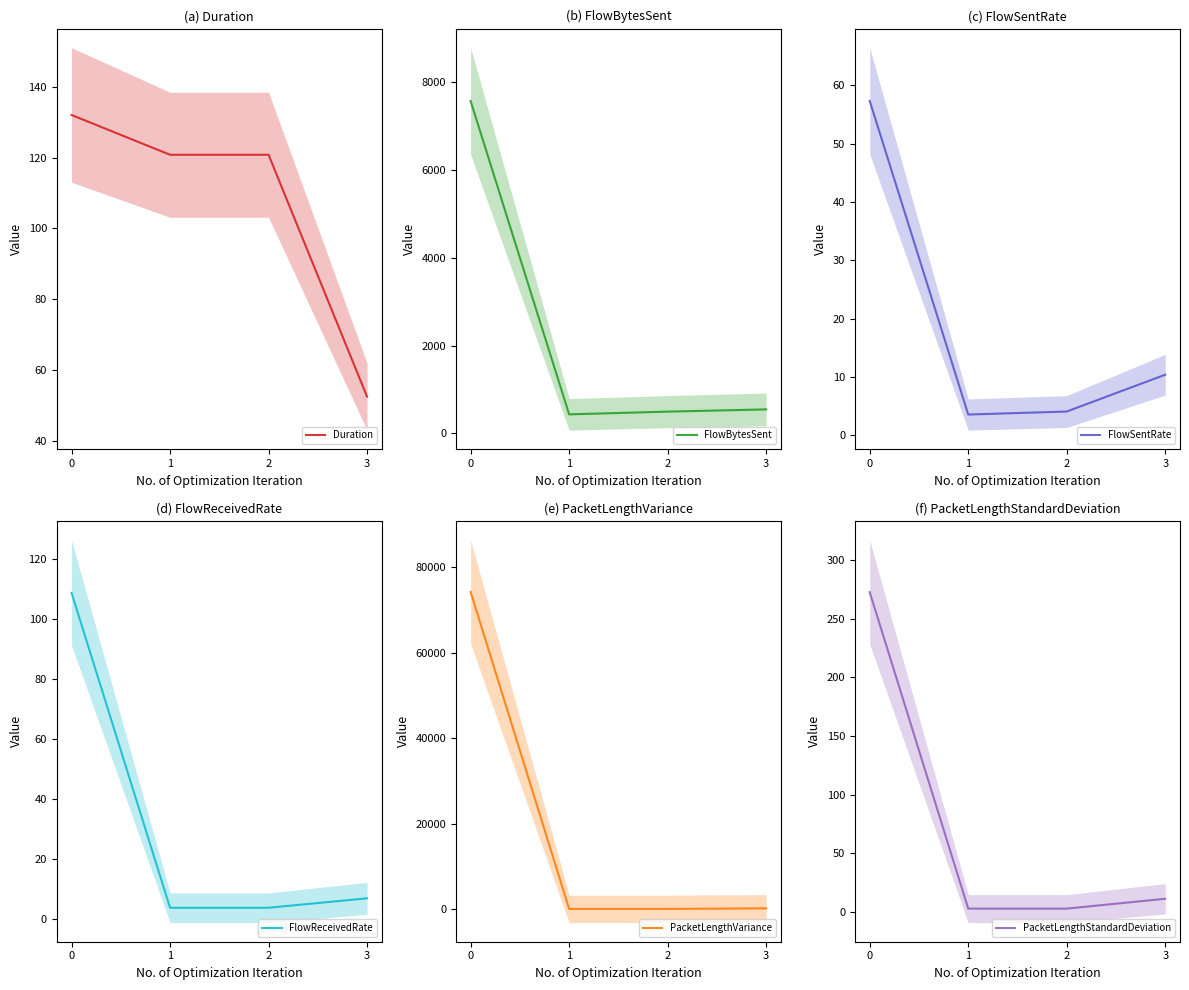

The PacketLengthVariance series shows 4.6 at 1. True or false?

False